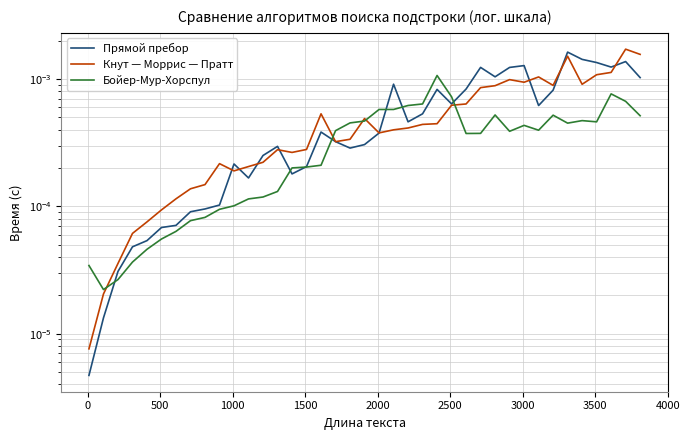

List the series in order of their peak value, lowest first.

Бойер-Мур-Хорспул, Прямой пребор, Кнут — Моррис — Пратт